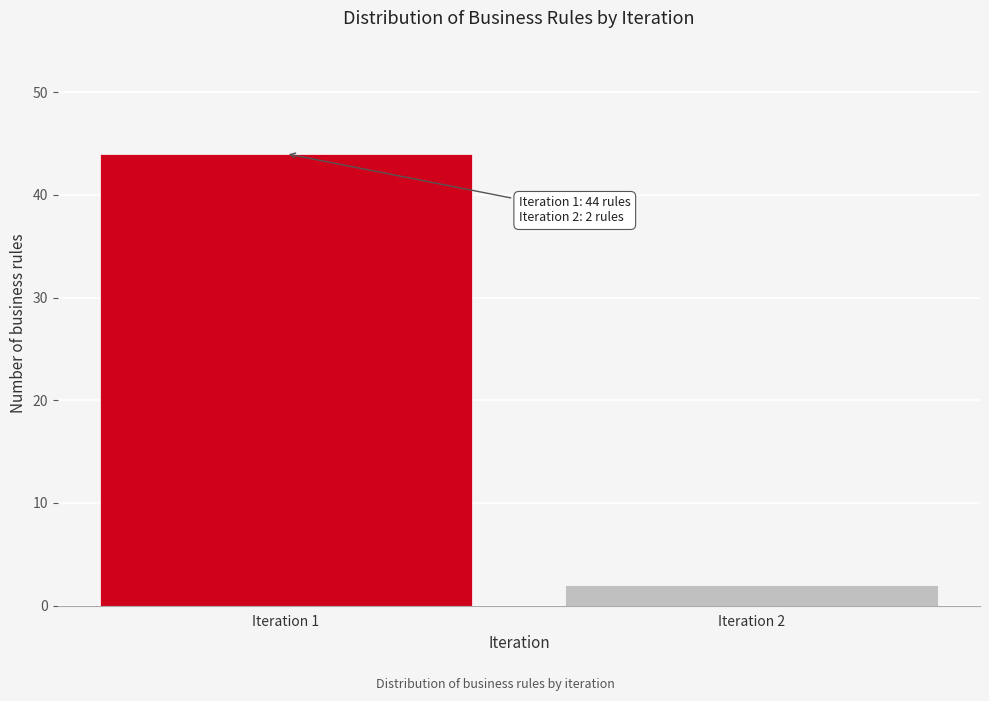

Reading right to left, what are all the values shown in this chart?

2	44